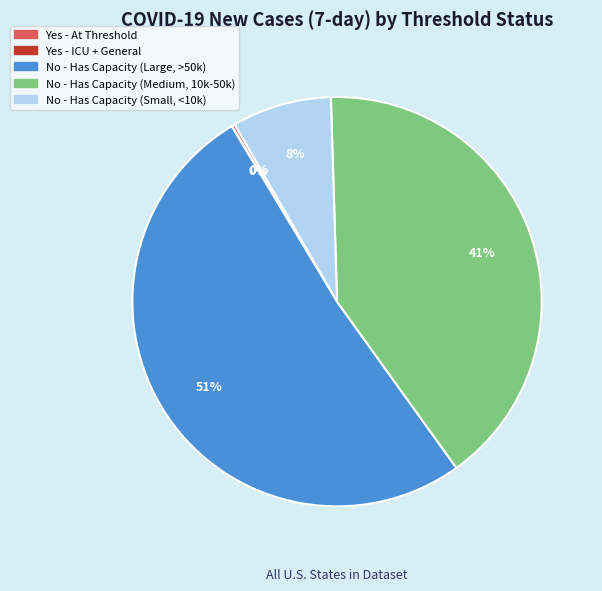

To the nearest percent, what is the difference between the largest and smallest slice percentages?

51%